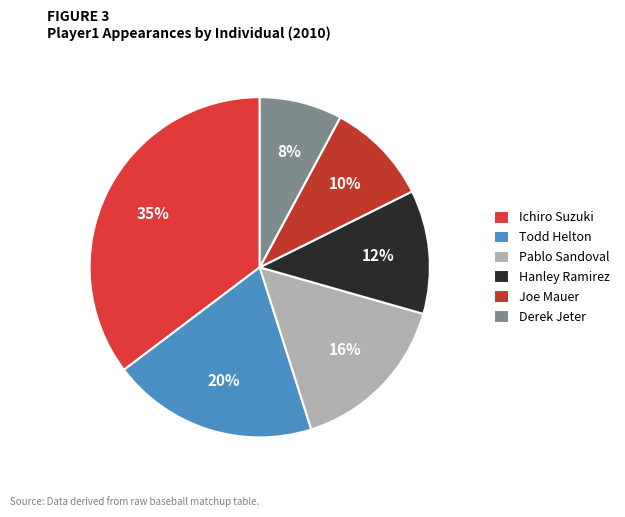

What percentage is the Joe Mauer slice, to the nearest percent?

10%